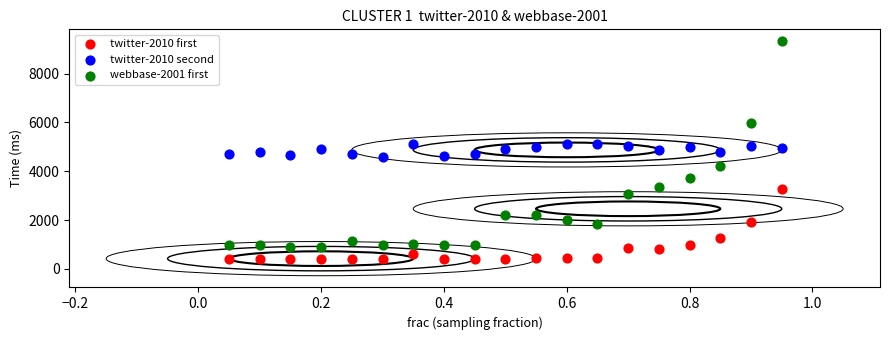

Across all data points, what is the range of Y values (max minus min)?

8938.9